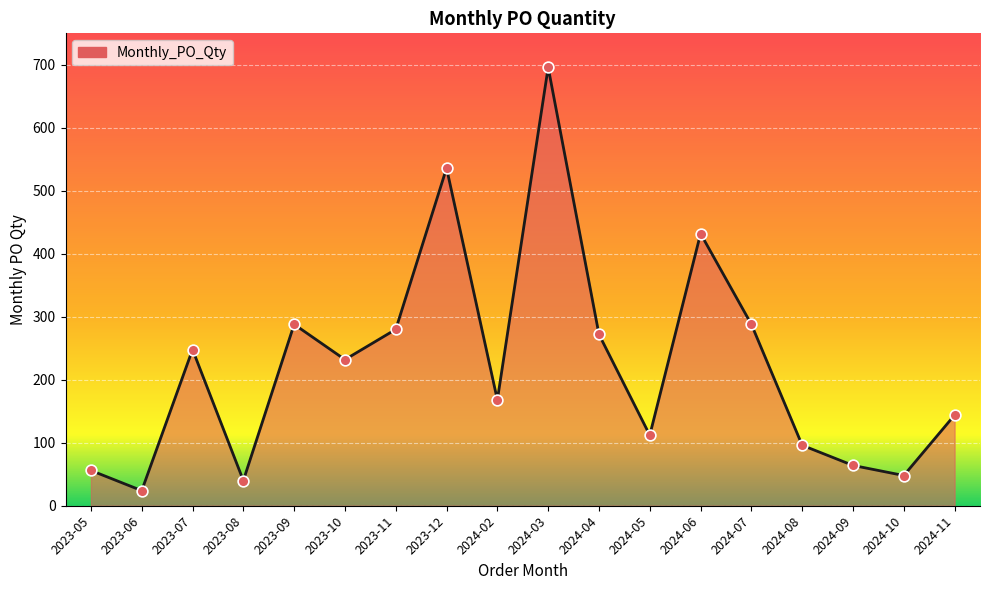

Which has a higher value, 2023-08 or 2024-05?

2024-05